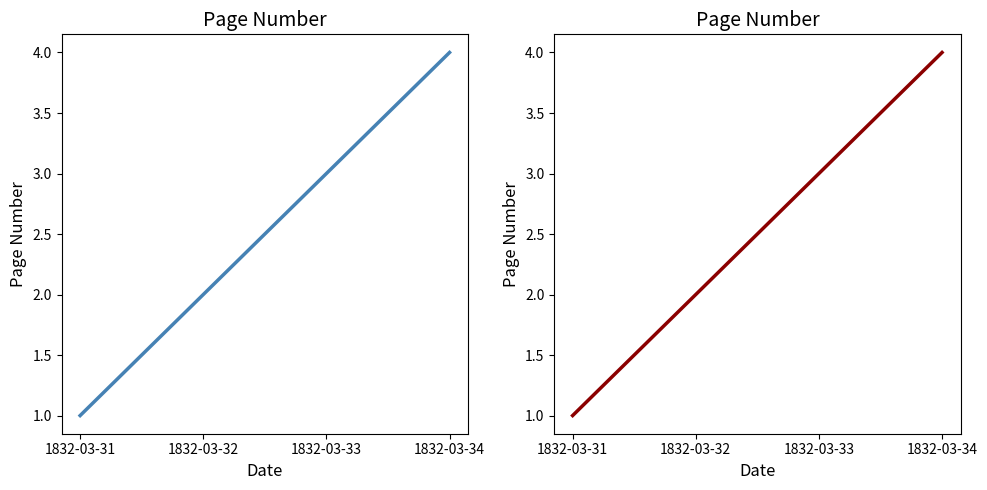

What is the difference between the values at 1832-03-33 and 1832-03-32?

1